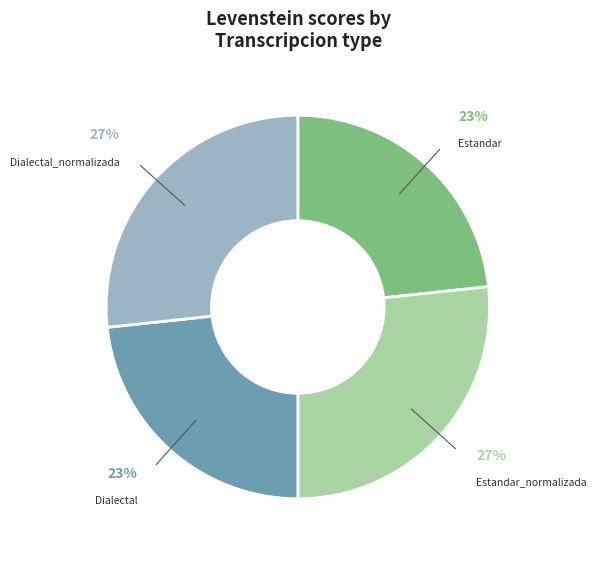

To the nearest percent, what is the average slice percentage?

25%